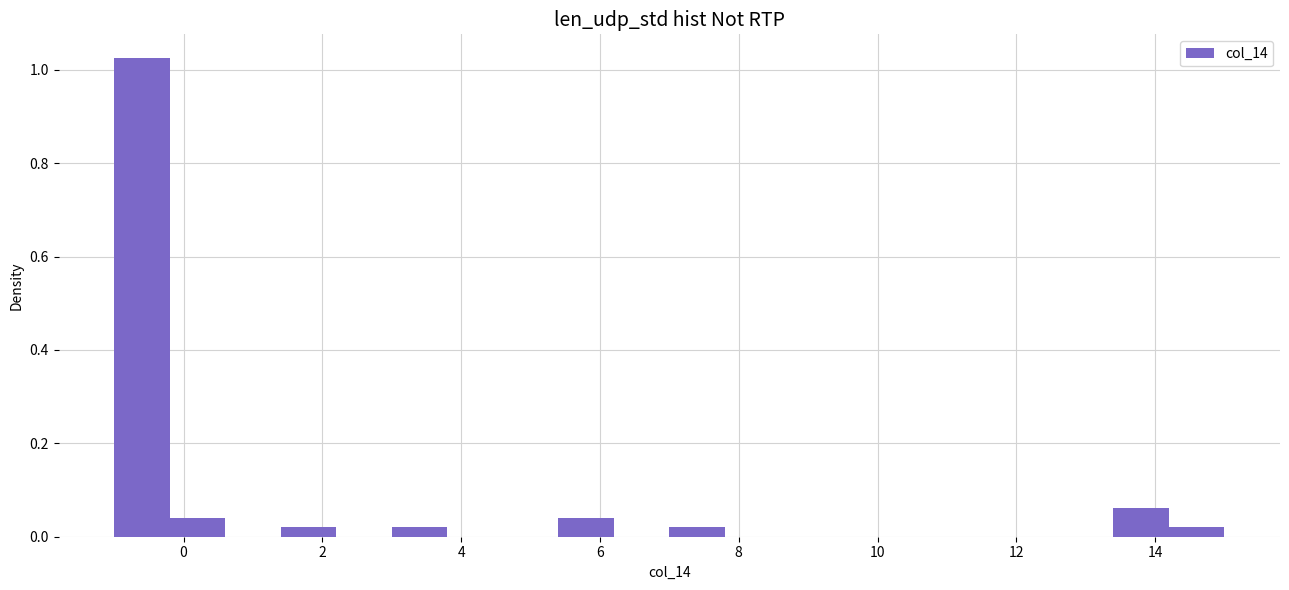

Over which range of the x-axis is the bar tallest?

-1.0 to -0.2